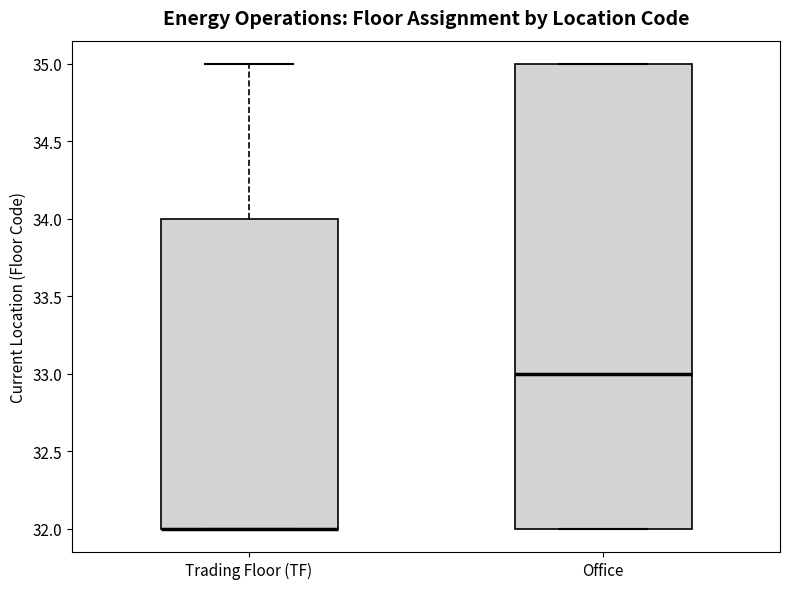

Where is the upper edge of the box for Trading Floor (TF) on the y-axis? The values are not printed on the chart, so give them approximately, as read against the axis.

34